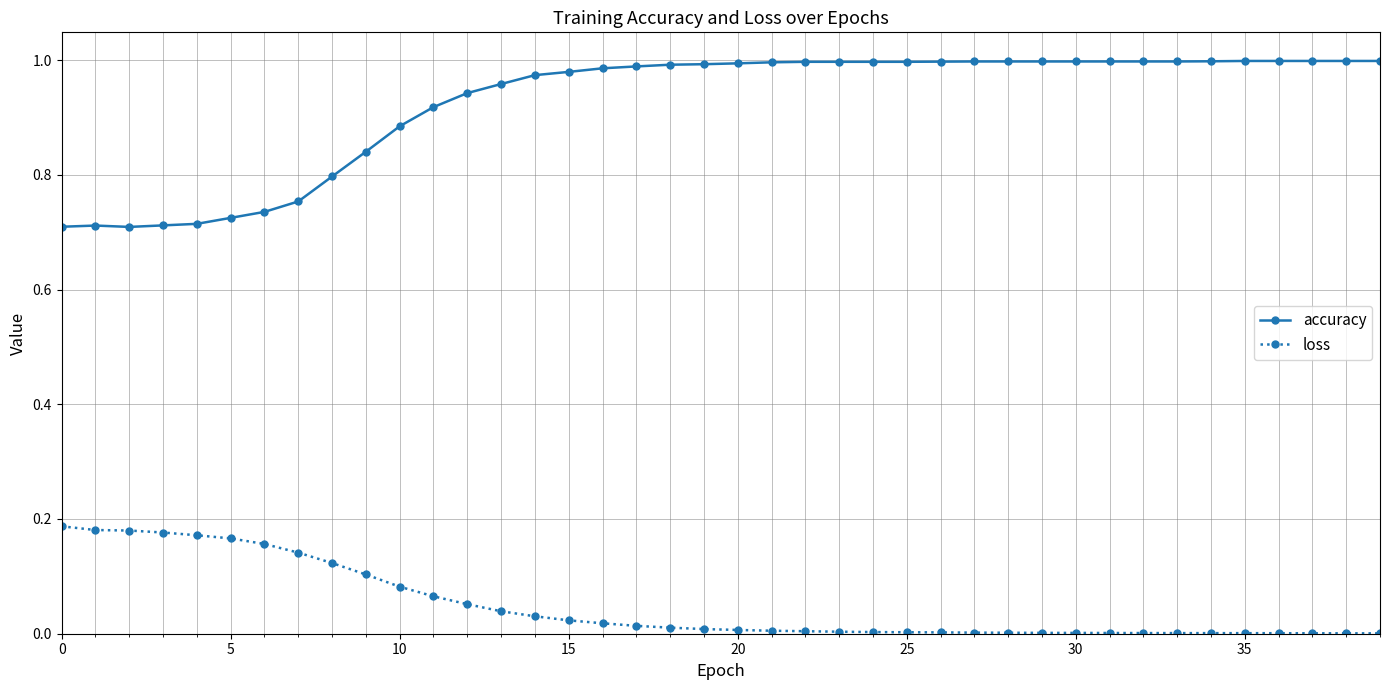

What are all the series names shown in the legend?

accuracy, loss